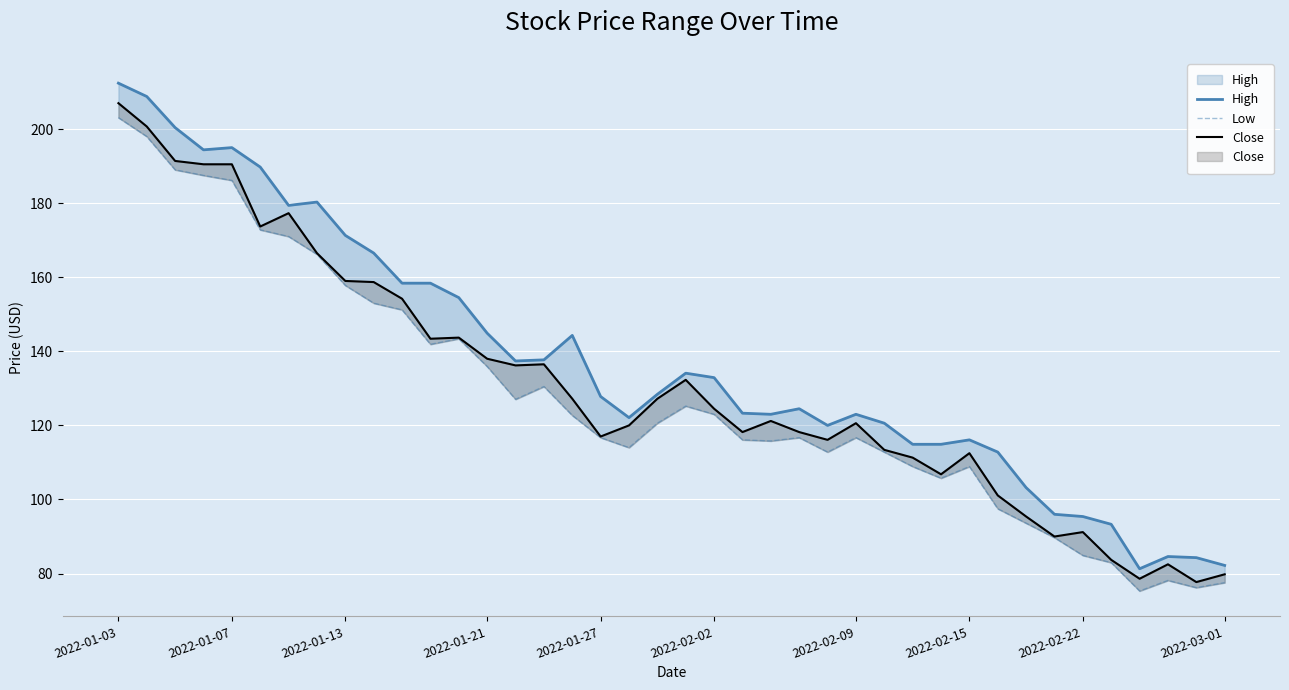

Which series changed the most between 2022-01-07 and 16?

Low